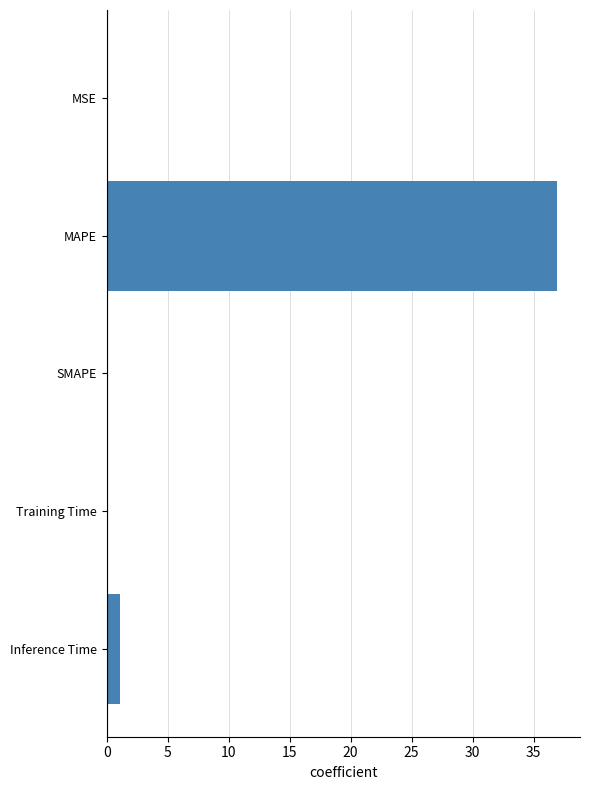

Does the chart contain stacked bars?

No